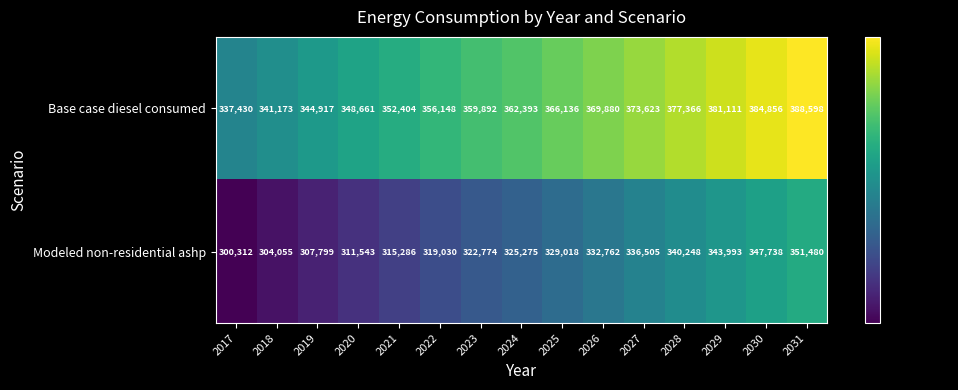

Reading left to right, transcribe all the data shown in this chart.

Base case diesel consumed: 2017=337430	2018=341173	2019=344917	2020=348661	2021=352404	2022=356148	2023=359892	2024=362393	2025=366136	2026=369880	2027=373623	2028=377366	2029=381111	2030=384856	2031=388598
Modeled non-residential ashp: 2017=300312	2018=304055	2019=307799	2020=311543	2021=315286	2022=319030	2023=322774	2024=325275	2025=329018	2026=332762	2027=336505	2028=340248	2029=343993	2030=347738	2031=351480